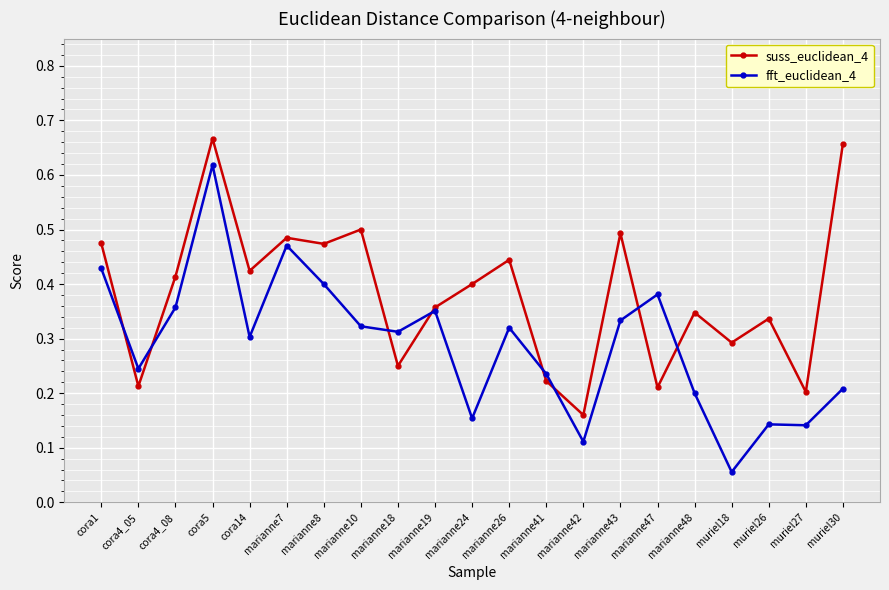

Does the chart have visible grid lines?

Yes